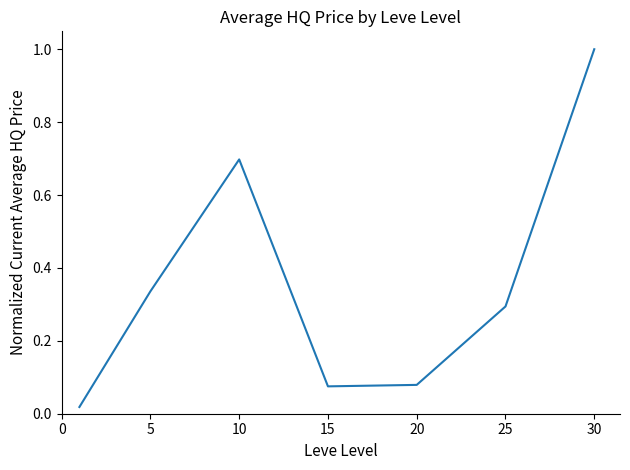

What is the difference between the maximum and minimum values?

1.0